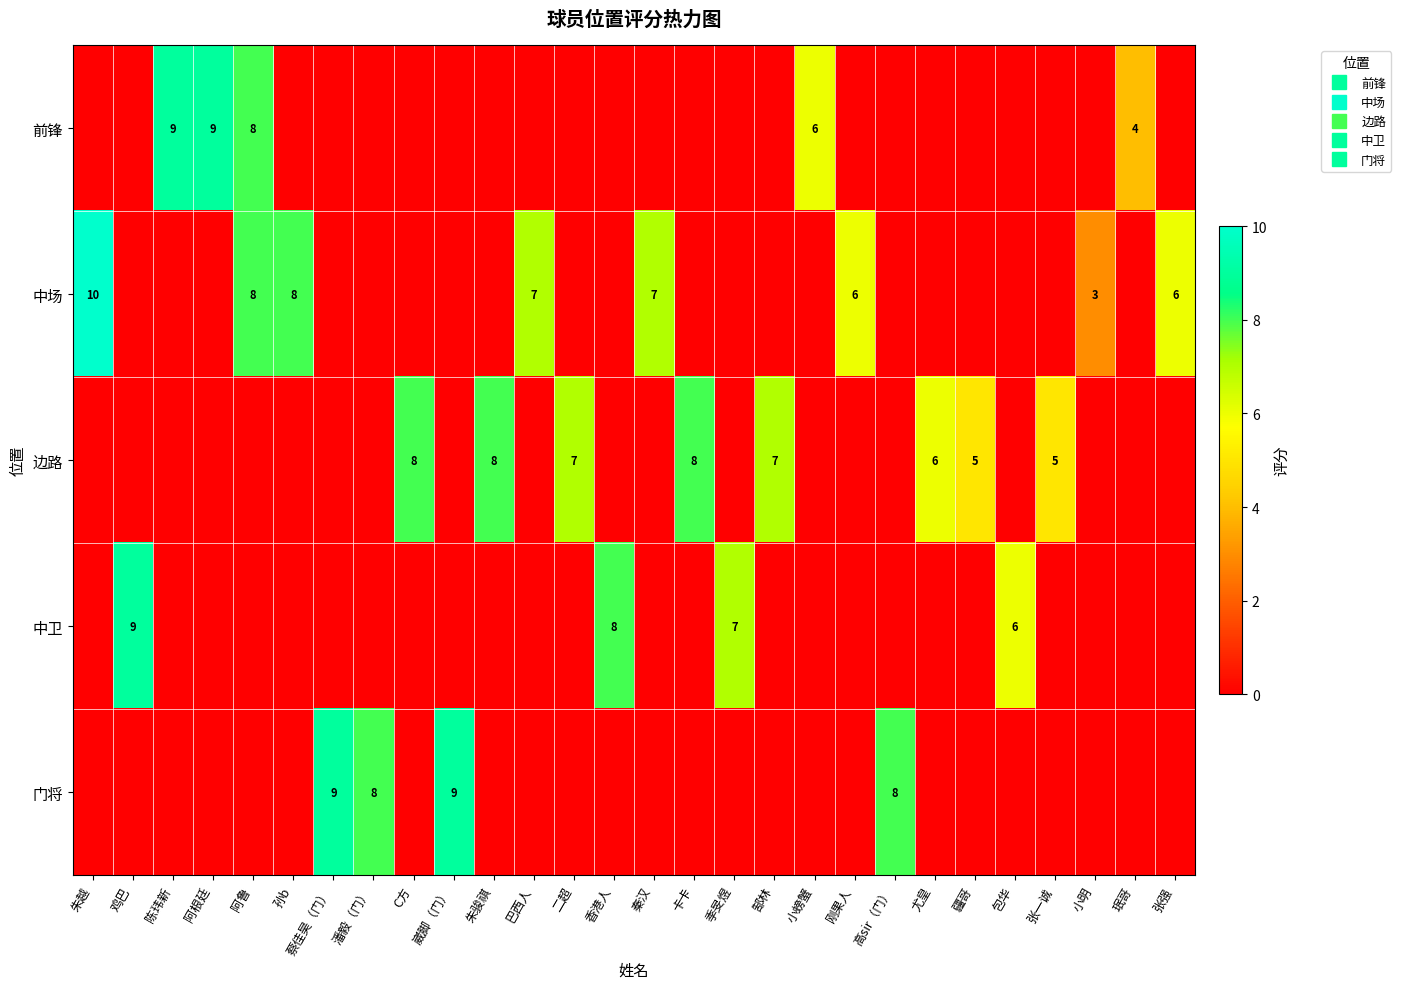

The value of 边路 at 孙b is -5. True or false?

False